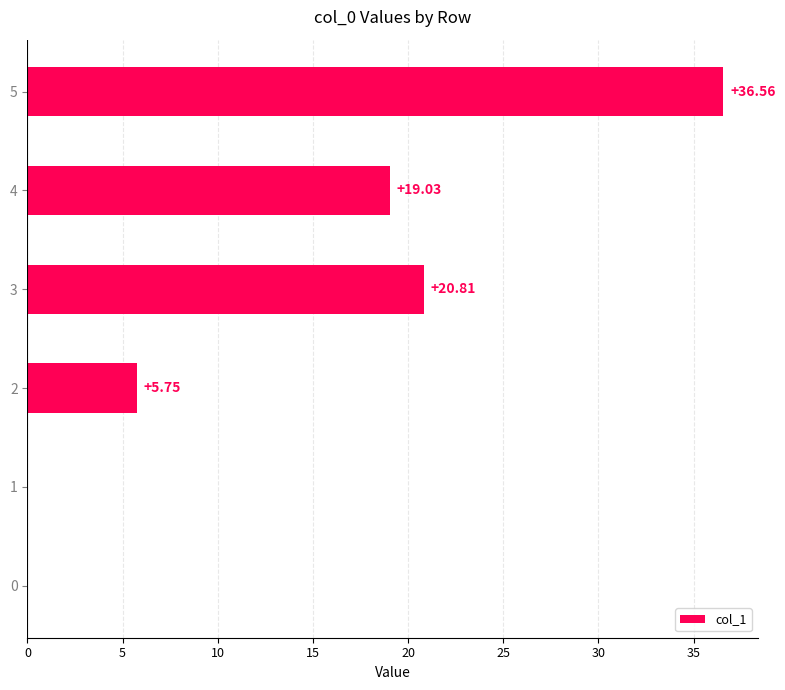

What is the sum of all values?

82.2